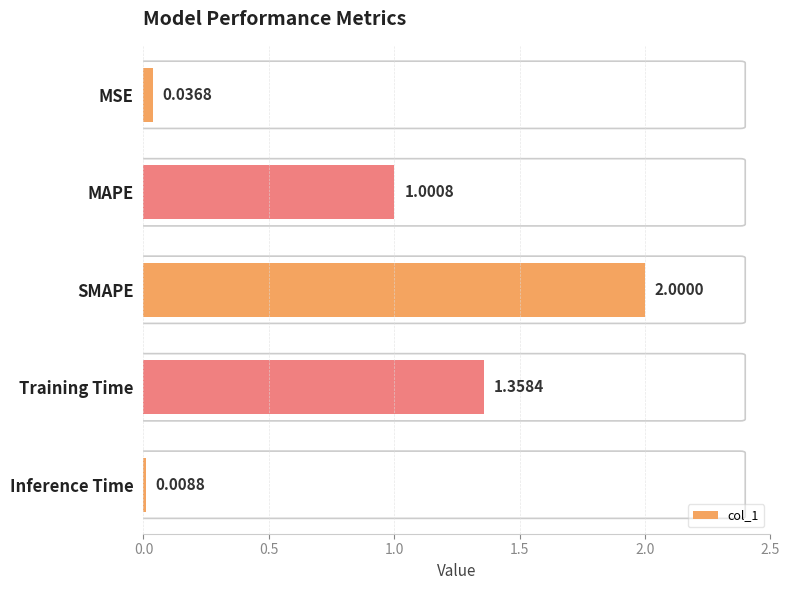

Approximately how many times larger is the value at SMAPE compared to MAPE?

2.0